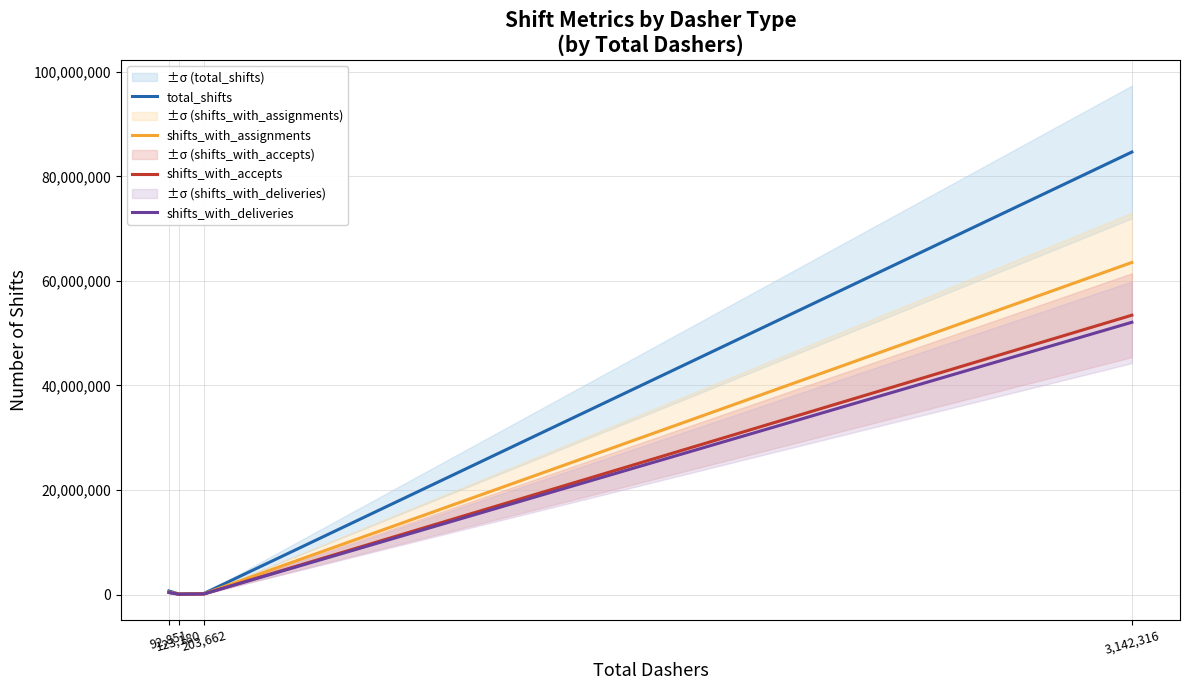

What is the average value of the total_shifts series?

21413276